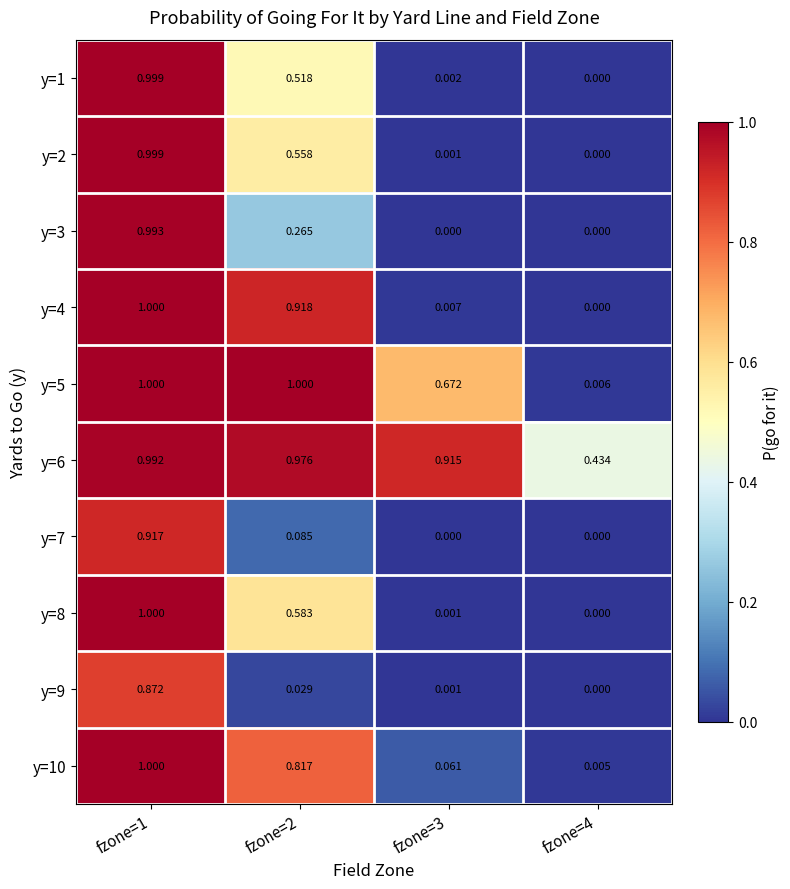

Is the value of y=5 at fzone=2 greater than the value of y=3 at fzone=2?

Yes